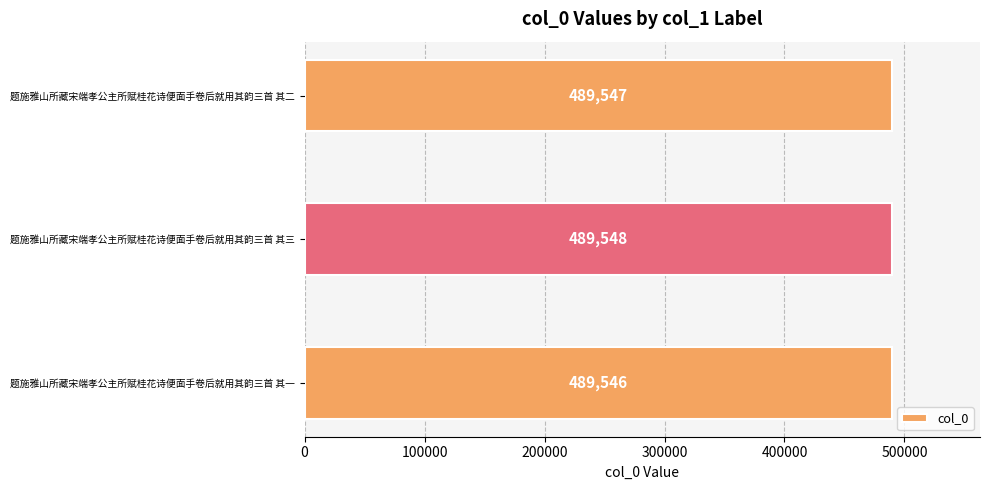

Reading bottom to top, extract all data points from this chart.

题施雅山所藏宋端孝公主所赋桂花诗便面手卷后就用其韵三首 其一=489546	题施雅山所藏宋端孝公主所赋桂花诗便面手卷后就用其韵三首 其三=489548	题施雅山所藏宋端孝公主所赋桂花诗便面手卷后就用其韵三首 其二=489547